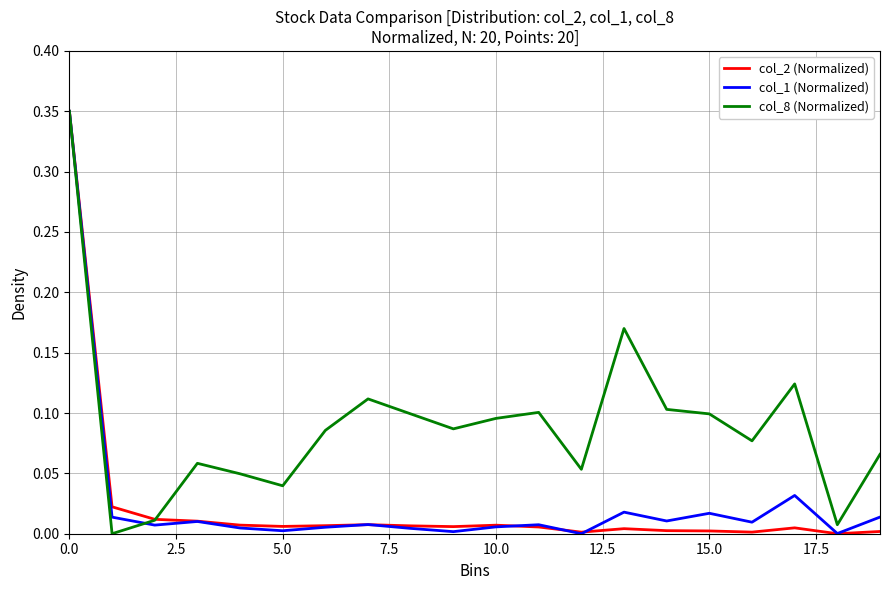

True or false: col_2 (Normalized) has more than 2 points higher than both neighbors.

True